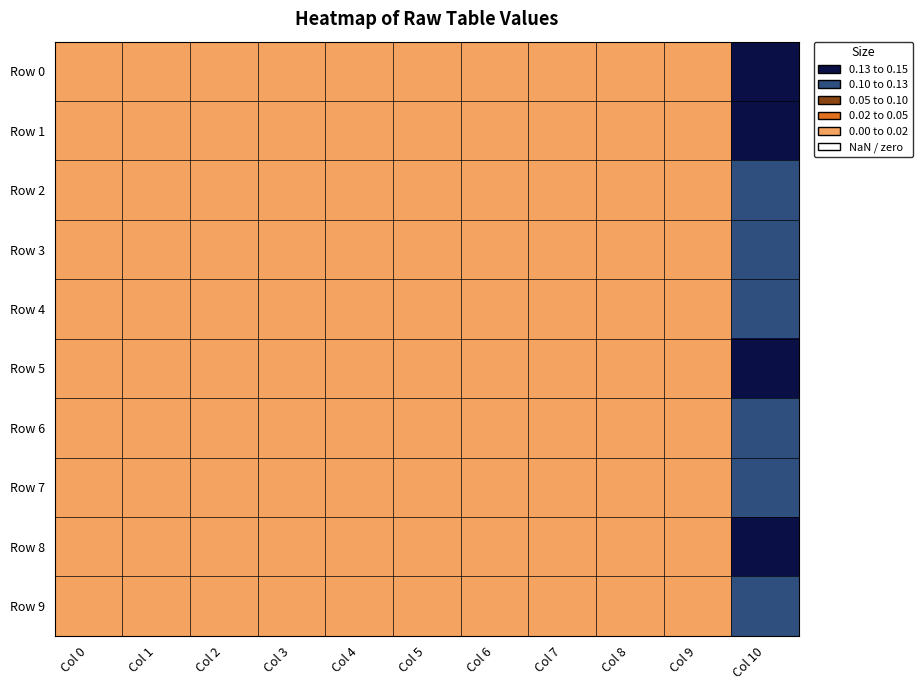

Reading left to right, list all the values displayed in this chart.

Row 0: Col 0=0.0	Col 1=0.0	Col 2=0.0	Col 3=0.0	Col 4=0.0	Col 5=0.0	Col 6=0.0	Col 7=0.0	Col 8=0.0	Col 9=0.0	Col 10=0.1
Row 1: Col 0=0.0	Col 1=0.0	Col 2=0.0	Col 3=0.0	Col 4=0.0	Col 5=0.0	Col 6=0.0	Col 7=0.0	Col 8=0.0	Col 9=0.0	Col 10=0.1
Row 2: Col 0=0.0	Col 1=0.0	Col 2=0.0	Col 3=0.0	Col 4=0.0	Col 5=0.0	Col 6=0.0	Col 7=0.0	Col 8=0.0	Col 9=0.0	Col 10=0.1
Row 3: Col 0=0.0	Col 1=0.0	Col 2=0.0	Col 3=0.0	Col 4=0.0	Col 5=0.0	Col 6=0.0	Col 7=0.0	Col 8=0.0	Col 9=0.0	Col 10=0.1
Row 4: Col 0=0.0	Col 1=0.0	Col 2=0.0	Col 3=0.0	Col 4=0.0	Col 5=0.0	Col 6=0.0	Col 7=0.0	Col 8=0.0	Col 9=0.0	Col 10=0.1
Row 5: Col 0=0.0	Col 1=0.0	Col 2=0.0	Col 3=0.0	Col 4=0.0	Col 5=0.0	Col 6=0.0	Col 7=0.0	Col 8=0.0	Col 9=0.0	Col 10=0.1
Row 6: Col 0=0.0	Col 1=0.0	Col 2=0.0	Col 3=0.0	Col 4=0.0	Col 5=0.0	Col 6=0.0	Col 7=0.0	Col 8=0.0	Col 9=0.0	Col 10=0.1
Row 7: Col 0=0.0	Col 1=0.0	Col 2=0.0	Col 3=0.0	Col 4=0.0	Col 5=0.0	Col 6=0.0	Col 7=0.0	Col 8=0.0	Col 9=0.0	Col 10=0.1
Row 8: Col 0=0.0	Col 1=0.0	Col 2=0.0	Col 3=0.0	Col 4=0.0	Col 5=0.0	Col 6=0.0	Col 7=0.0	Col 8=0.0	Col 9=0.0	Col 10=0.1
Row 9: Col 0=0.0	Col 1=0.0	Col 2=0.0	Col 3=0.0	Col 4=0.0	Col 5=0.0	Col 6=0.0	Col 7=0.0	Col 8=0.0	Col 9=0.0	Col 10=0.1